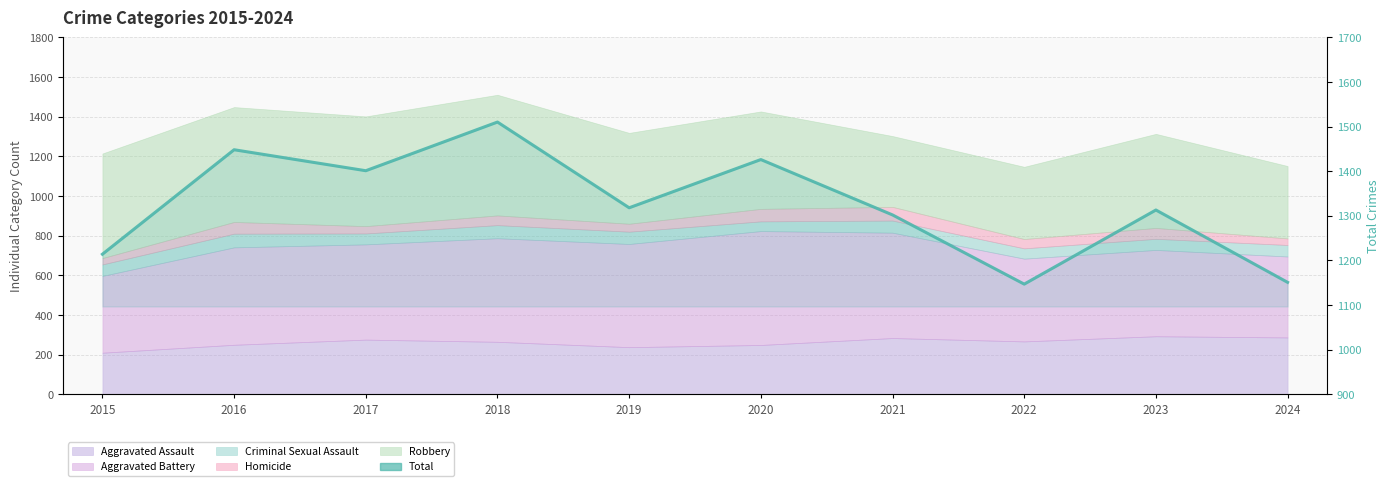

Which category has the lowest value across all series?

2022